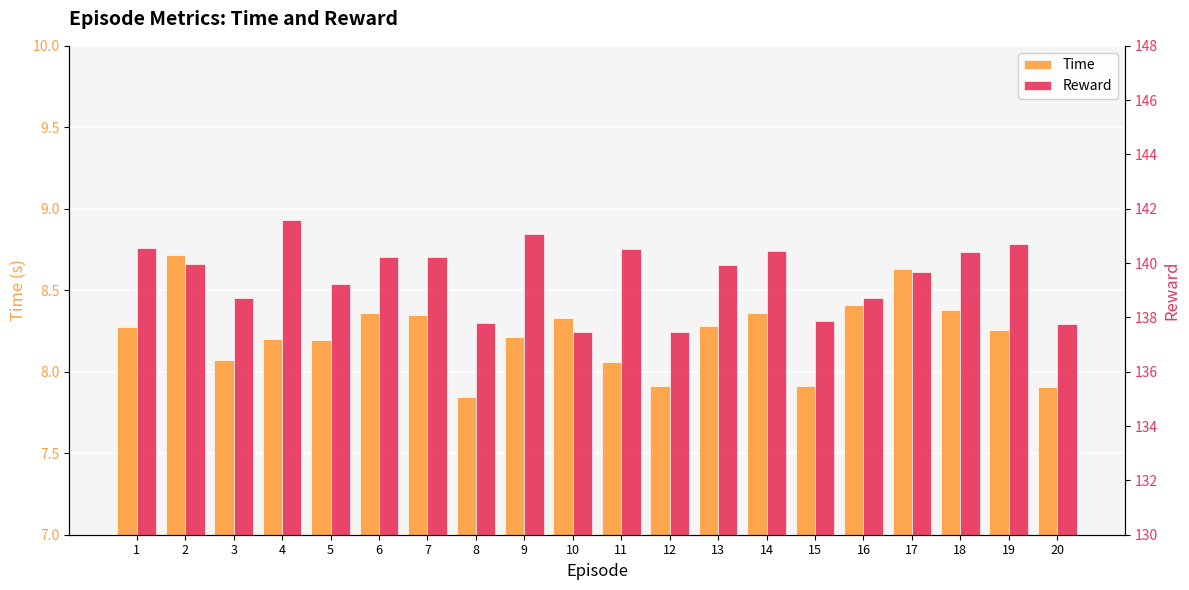

Rank the series by their average value, from highest to lowest.

Reward, Time